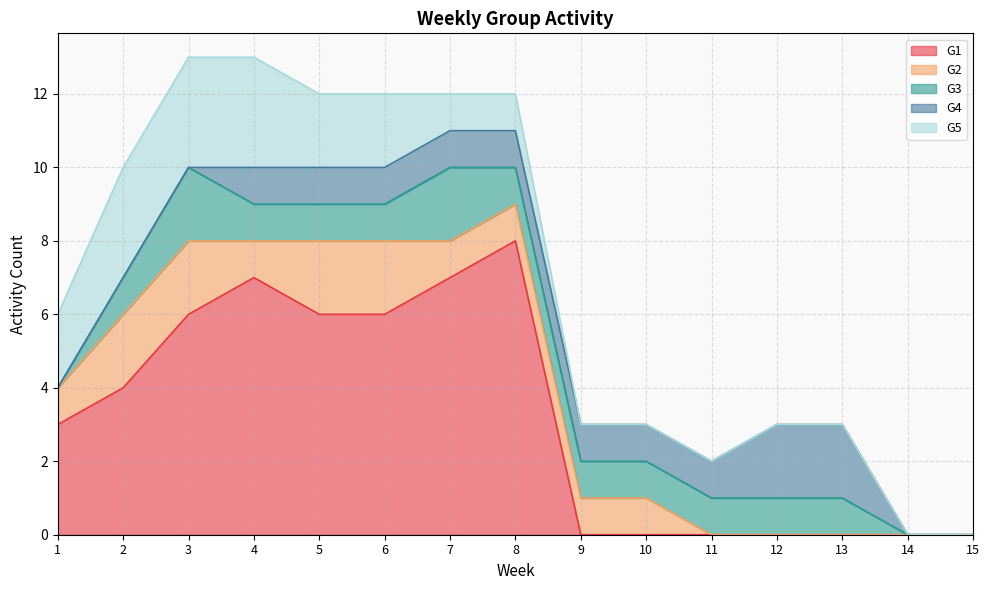

Does the chart have visible grid lines?

Yes